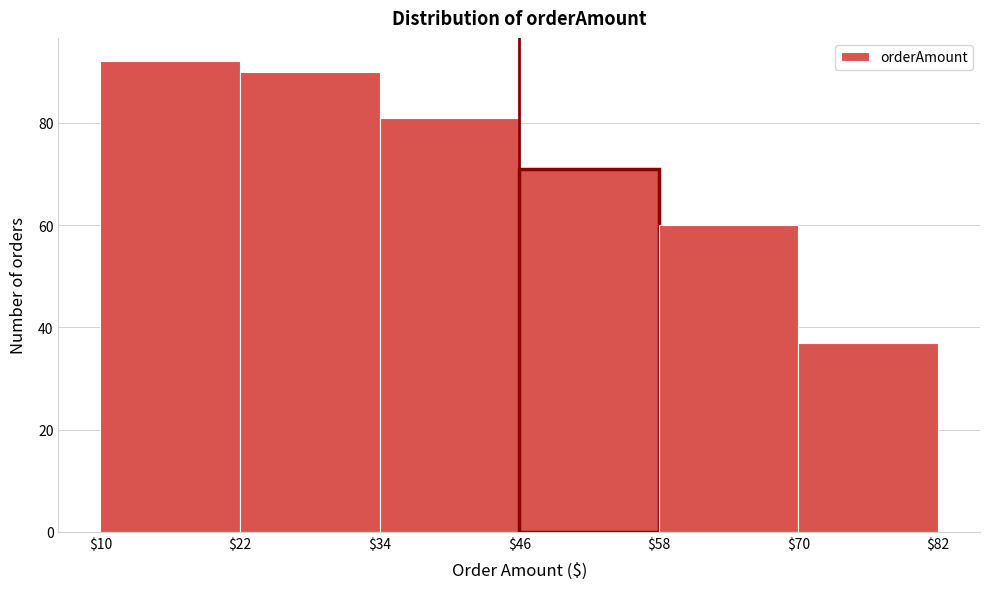

Reading left to right, list every bar in this chart as the range it spans on the x-axis followed by its height. The values are not printed on the chart, so give them approximately, as read against the axis.

$10 to $22: 92
$22 to $34: 90
$34 to $46: 82
$46 to $58: 72
$58 to $70: 60
$70 to $82: 38